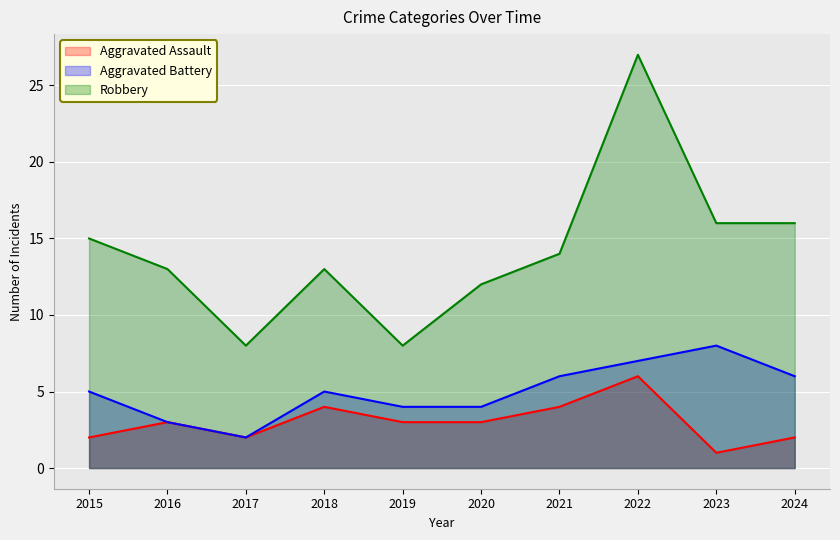

The value of Aggravated Battery at 2021 is 8. True or false?

False